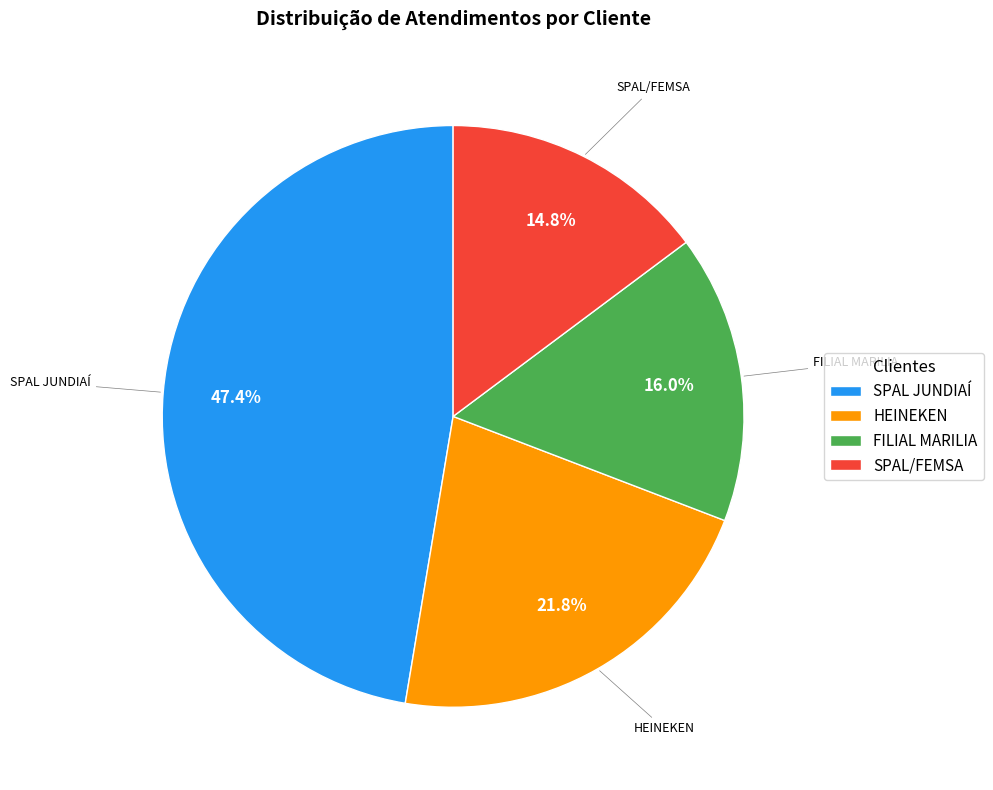

To the nearest percent, what is the difference between the largest and smallest slice percentages?

33%